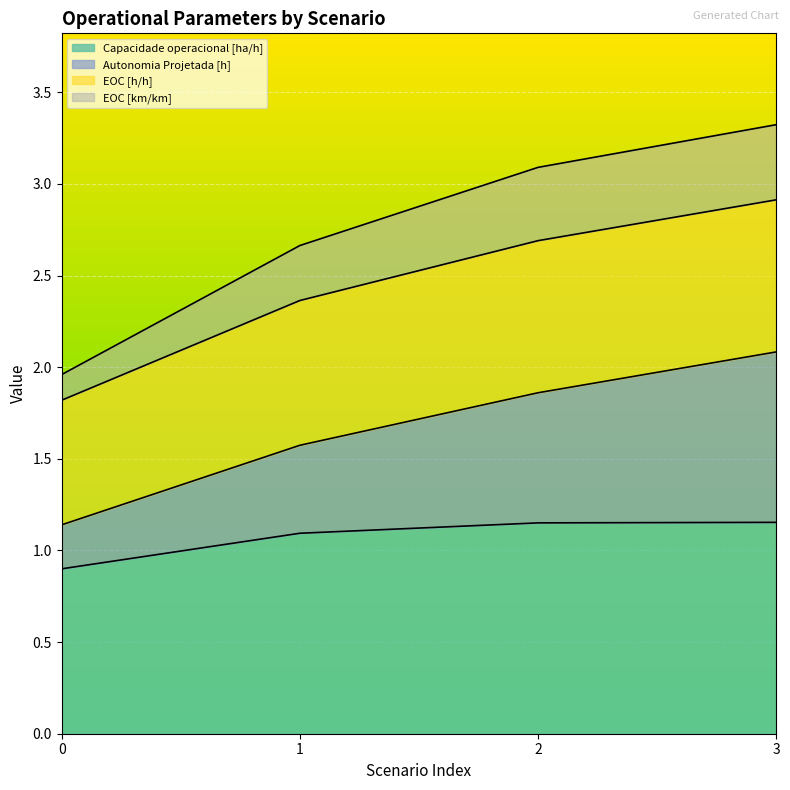

Is it true that Capacidade operacional [ha/h] equals 1.2 at 2?

True